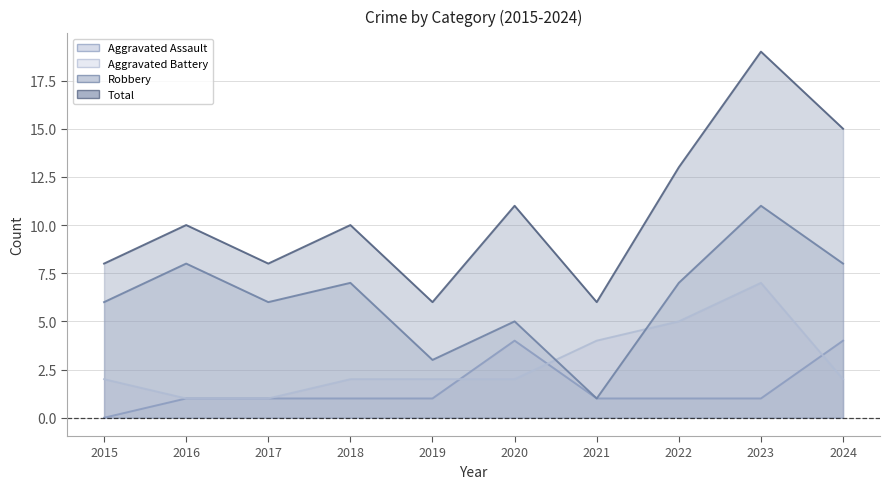

True or false: Aggravated Assault has a value of 1 at 2022.

True